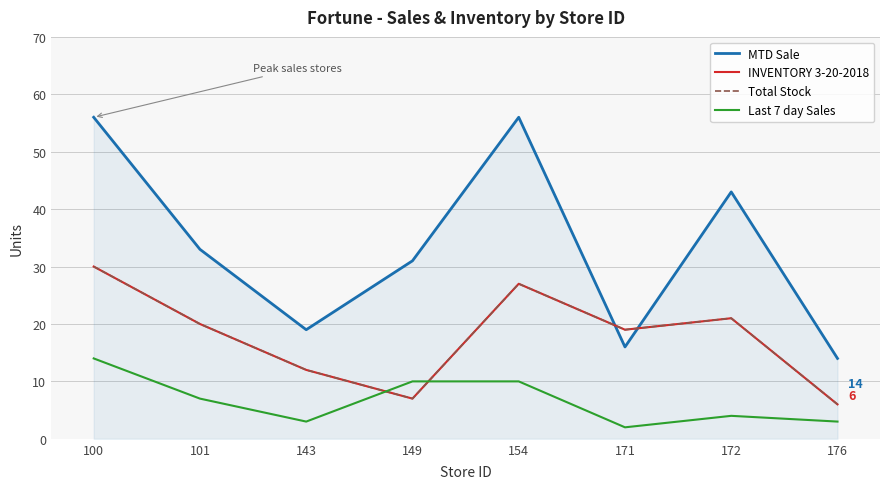

What is the average value of the Last 7 day Sales series?

7